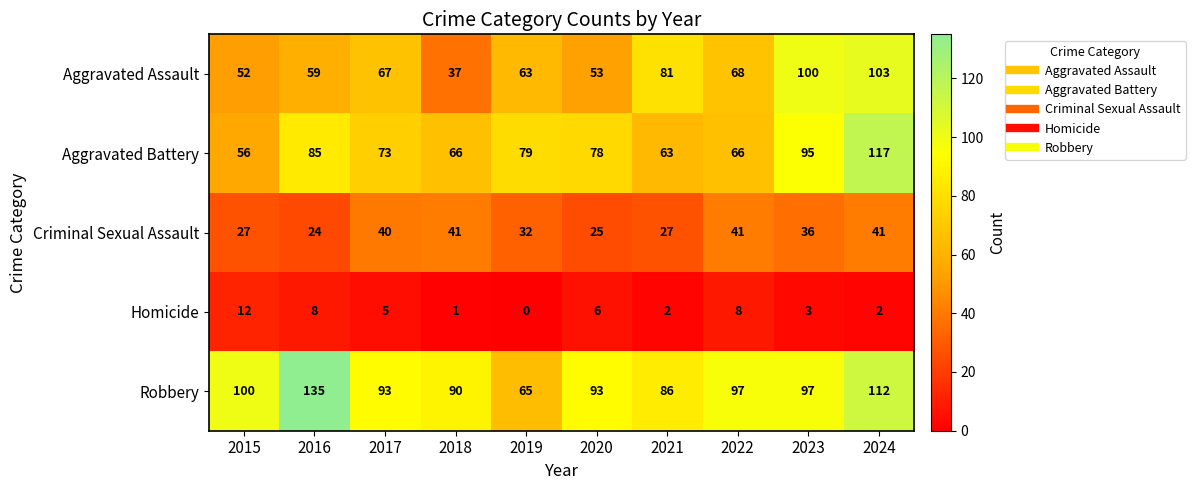

What is the lowest value of the Aggravated Battery series?

56